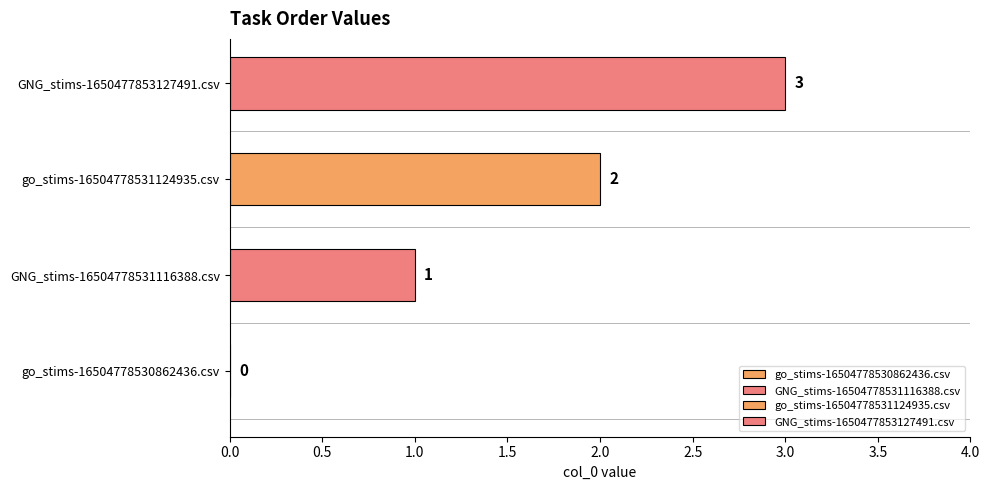

Between GNG_stims-1650477853127491.csv and go_stims-16504778530862436.csv, which is larger?

GNG_stims-1650477853127491.csv